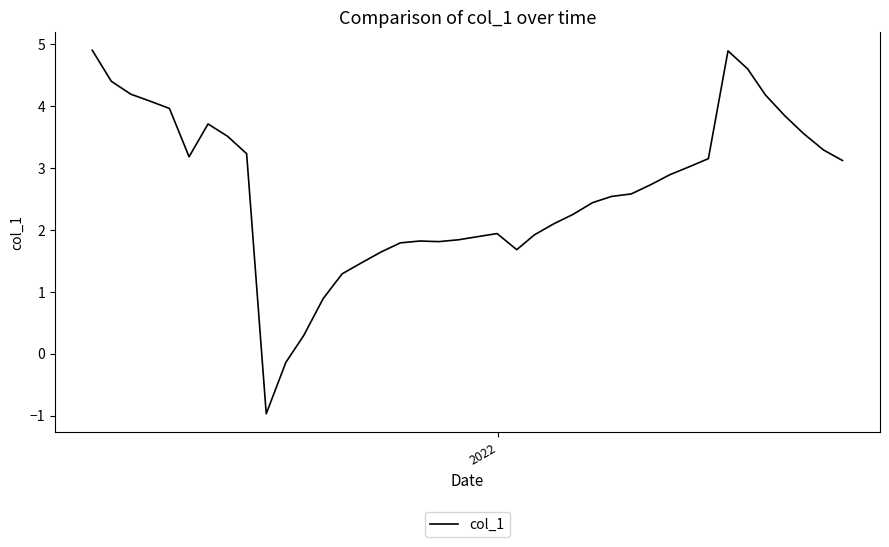

What is the smallest value displayed?

-1.0